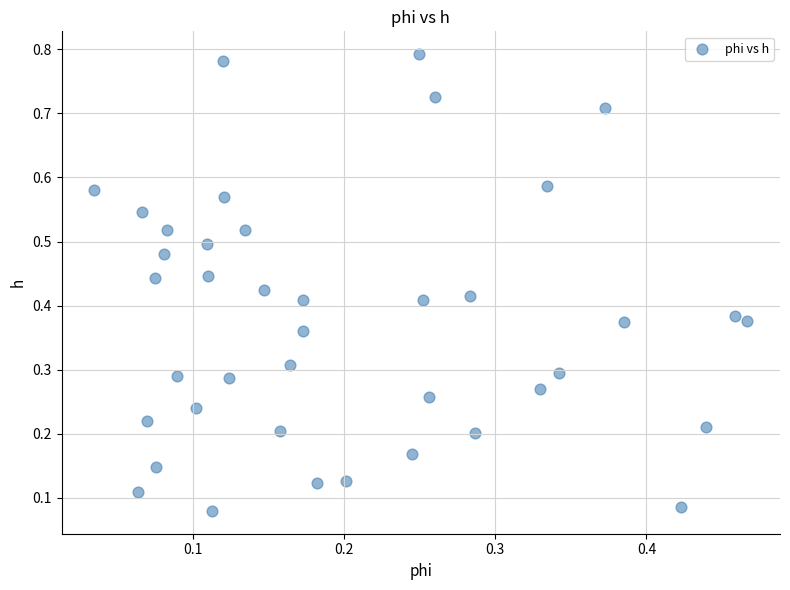

Count the number of points in this scatter plot.

40